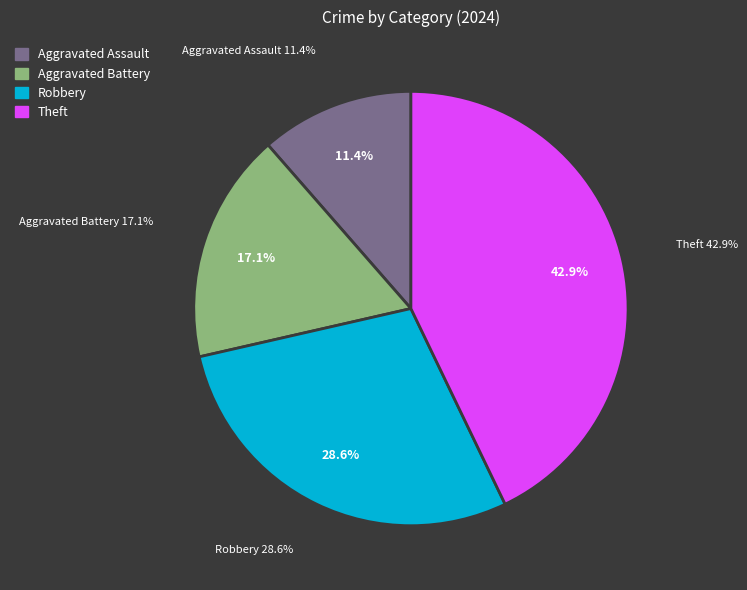

Count the number of slices in the pie.

6